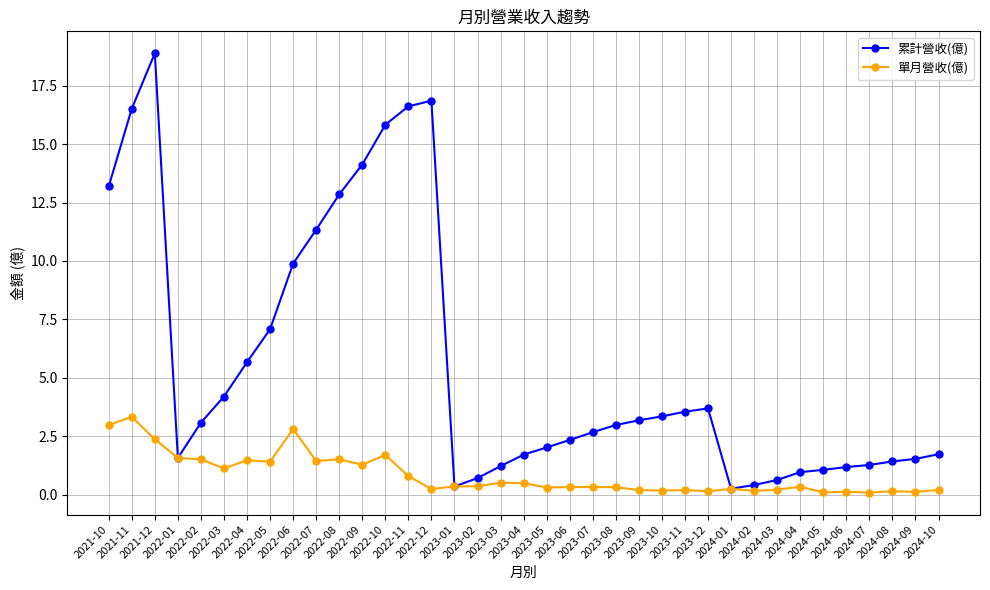

How many categories are shown in the chart?

37